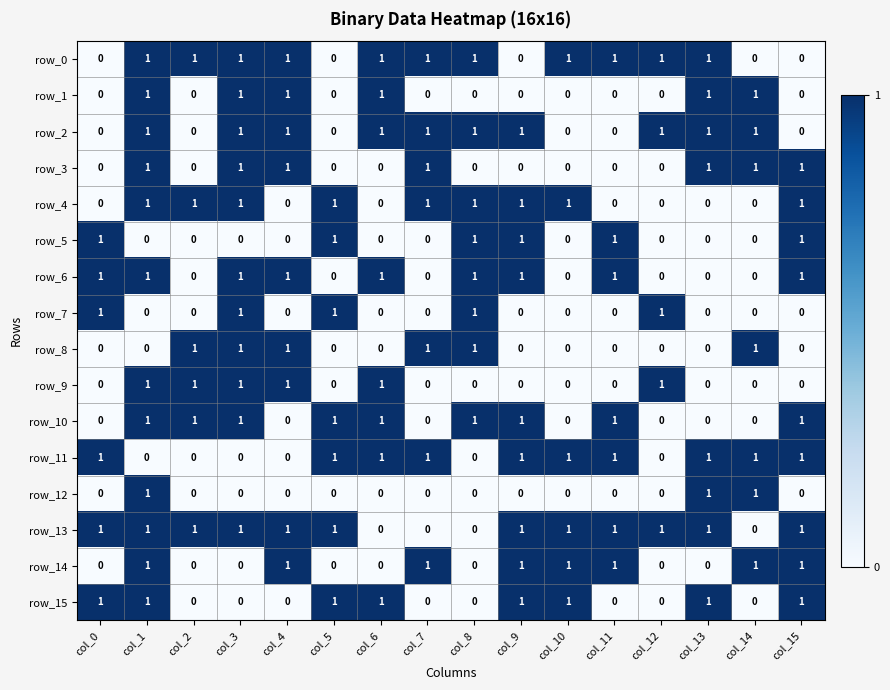

How many values in the row_13 series are below 1?

4